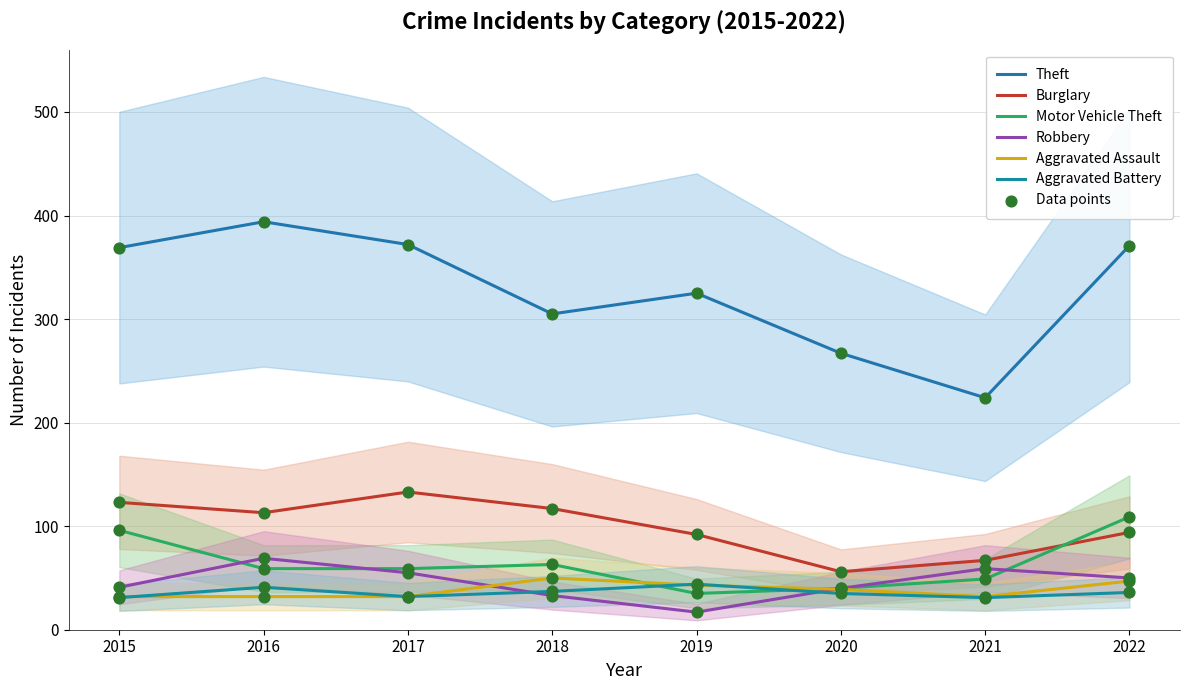

What is the total value across all series at 2015?

692